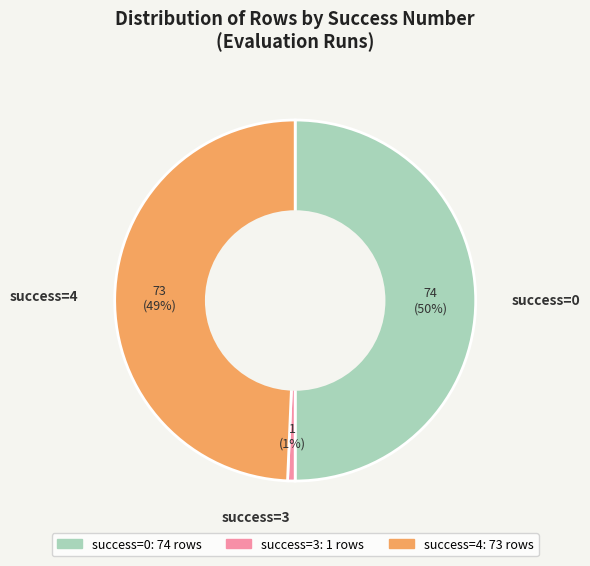

How many slices are in this pie chart?

3